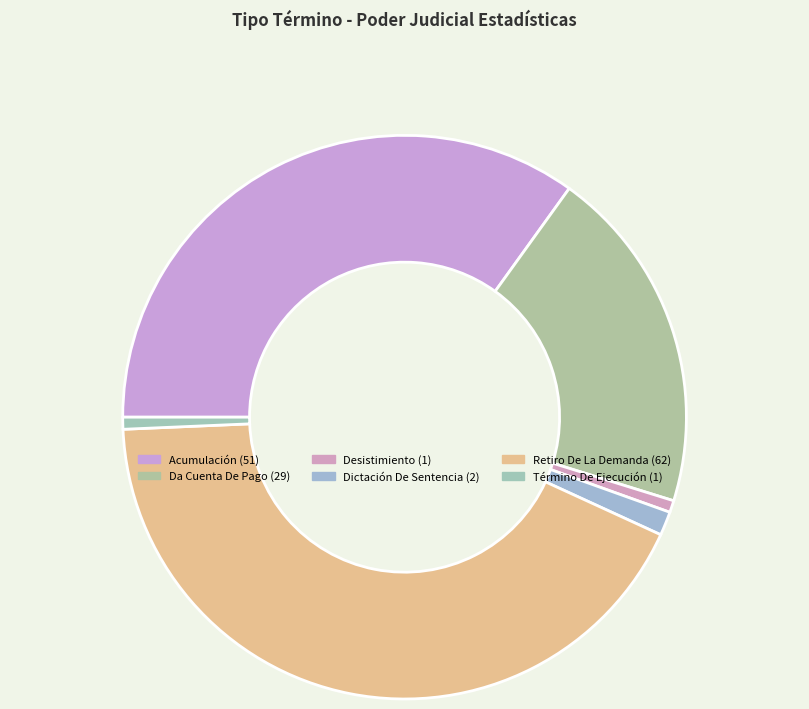

Rank the categories by value from highest to lowest.

Retiro De La Demanda, Acumulación, Da Cuenta De Pago, Dictación De Sentencia, Desistimiento, Término De Ejecución